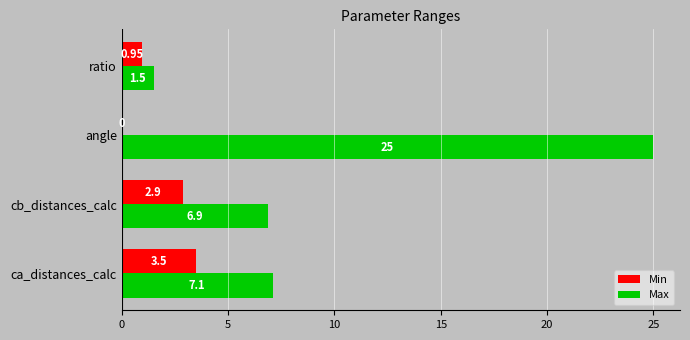

At which label is Min closest to 1?

ratio